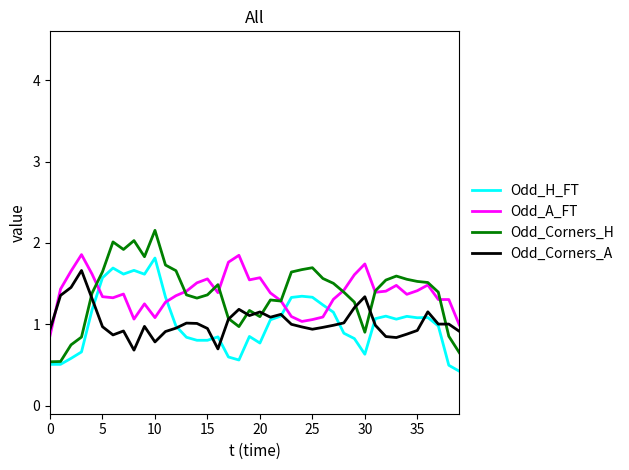

What is the greatest value displayed?

2.2